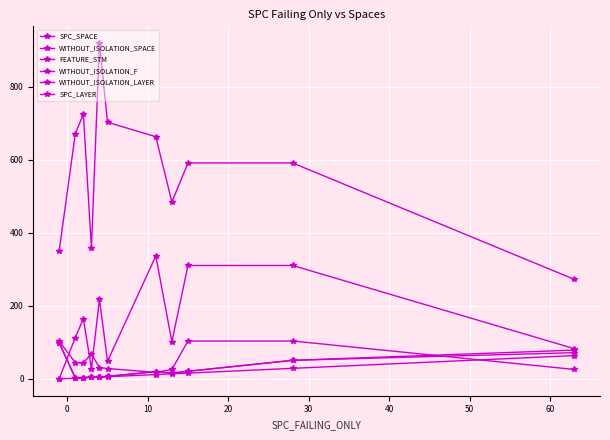

Is this an area chart (filled region under the line)?

No